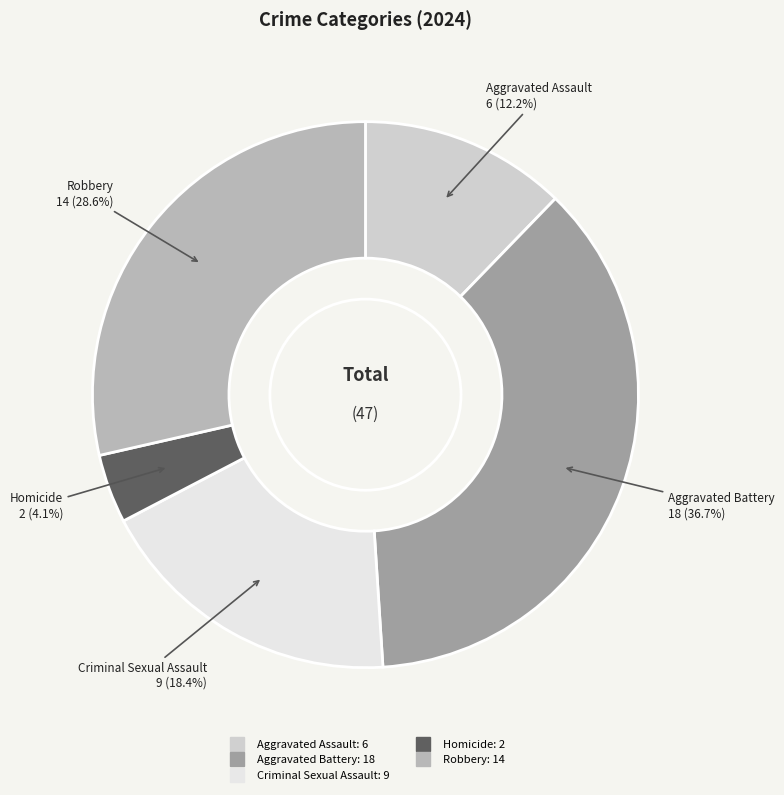

Which slice is the largest?

Aggravated Battery